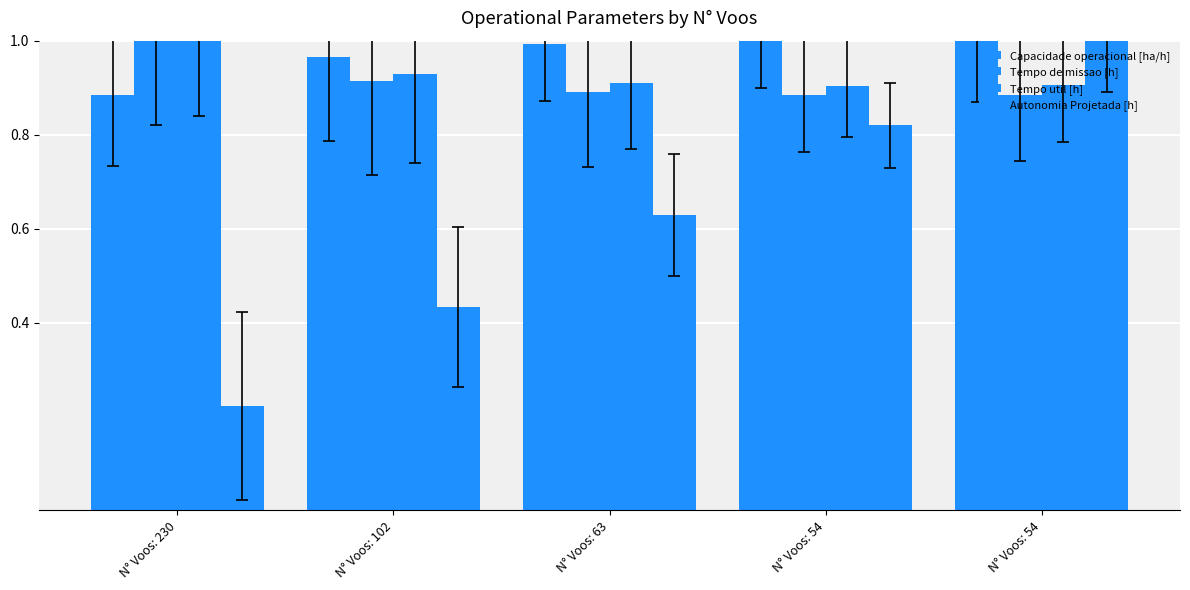

What value does the Autonomia Projetada [h] series have at N° Voos: 54?

0.8